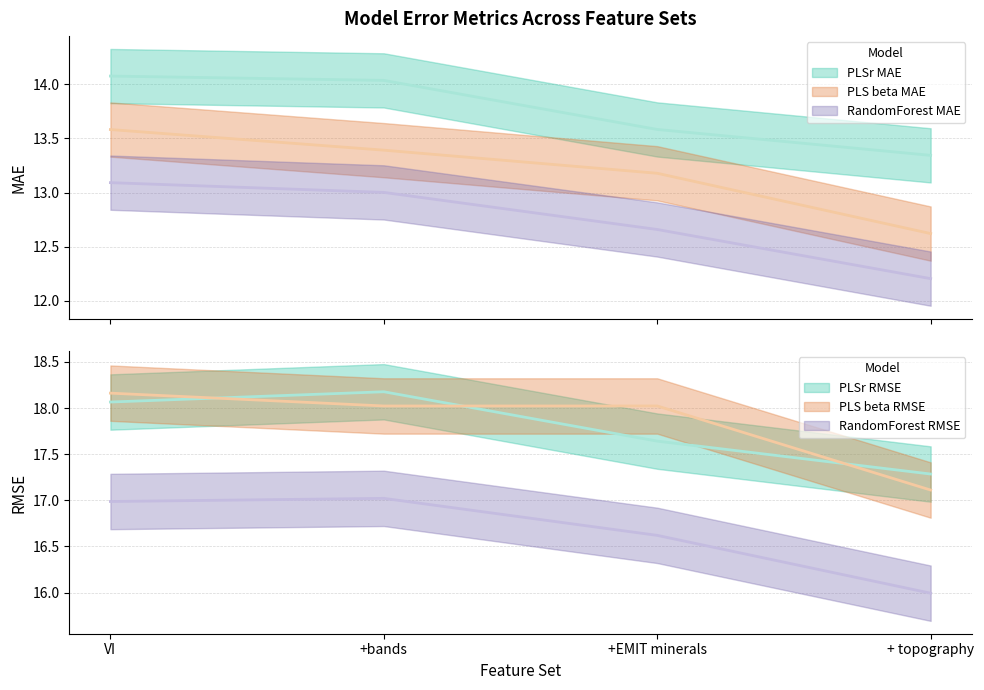

Reading left to right, list all the values displayed in this chart.

PLSr MAE: VI=14.1	+bands=14.0	+EMIT minerals=13.6	+ topography=13.3
PLS beta MAE: VI=13.6	+bands=13.4	+EMIT minerals=13.2	+ topography=12.6
RandomForest MAE: VI=13.1	+bands=13.0	+EMIT minerals=12.7	+ topography=12.2
PLSr RMSE: VI=18.1	+bands=18.2	+EMIT minerals=17.6	+ topography=17.3
PLS beta RMSE: VI=18.2	+bands=18.0	+EMIT minerals=18.0	+ topography=17.1
RandomForest RMSE: VI=17.0	+bands=17.0	+EMIT minerals=16.6	+ topography=16.0